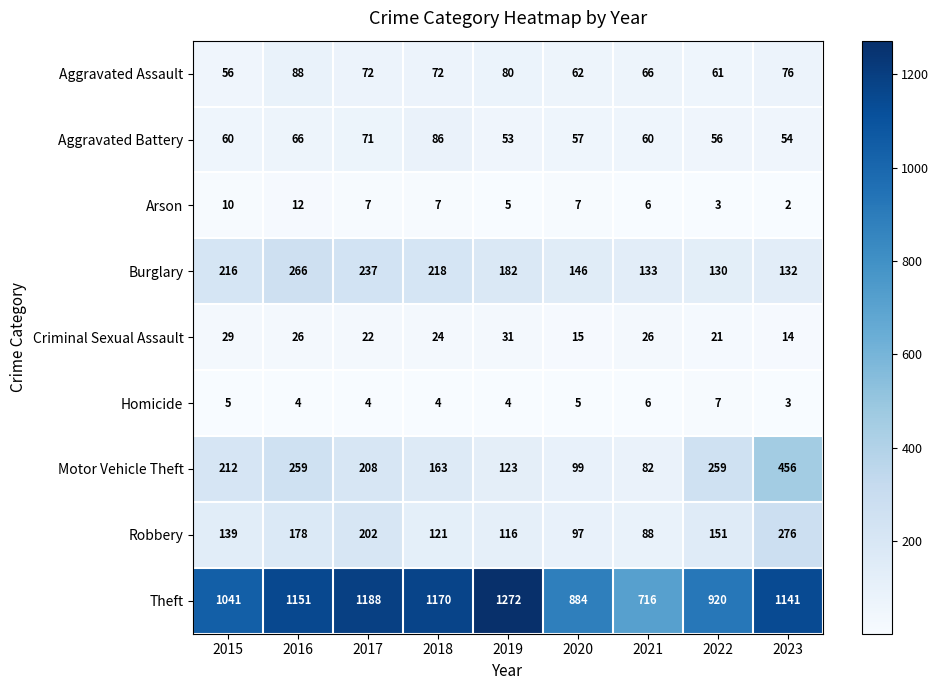

List the series in order of their peak value, highest first.

Theft, Motor Vehicle Theft, Robbery, Burglary, Aggravated Assault, Aggravated Battery, Criminal Sexual Assault, Arson, Homicide